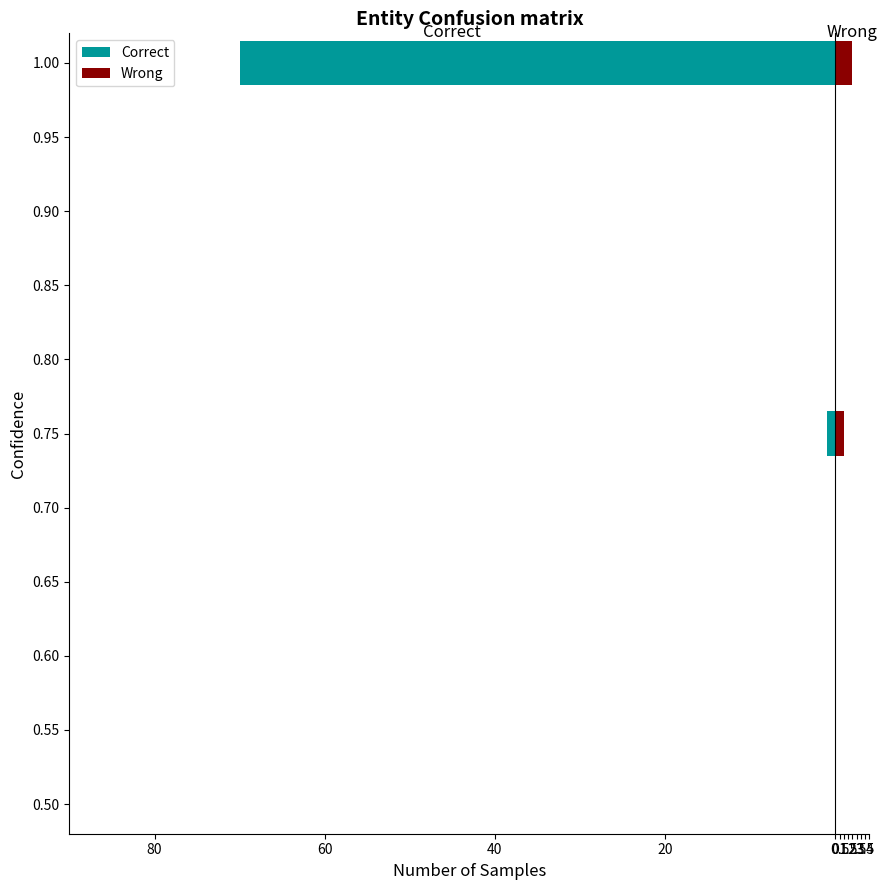

How many categories are shown in the chart?

3